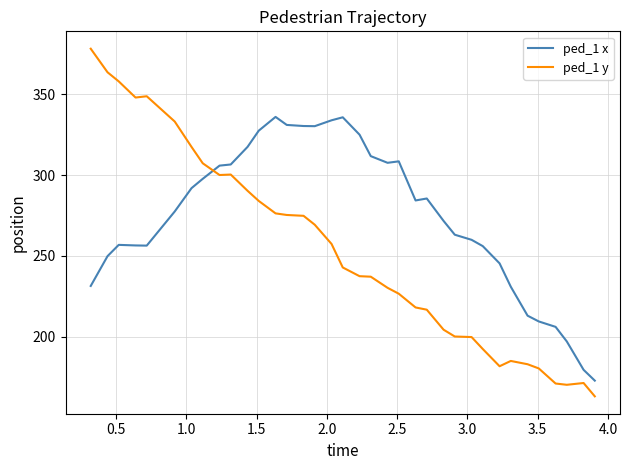

Which series has the largest range (max minus min)?

ped_1 y